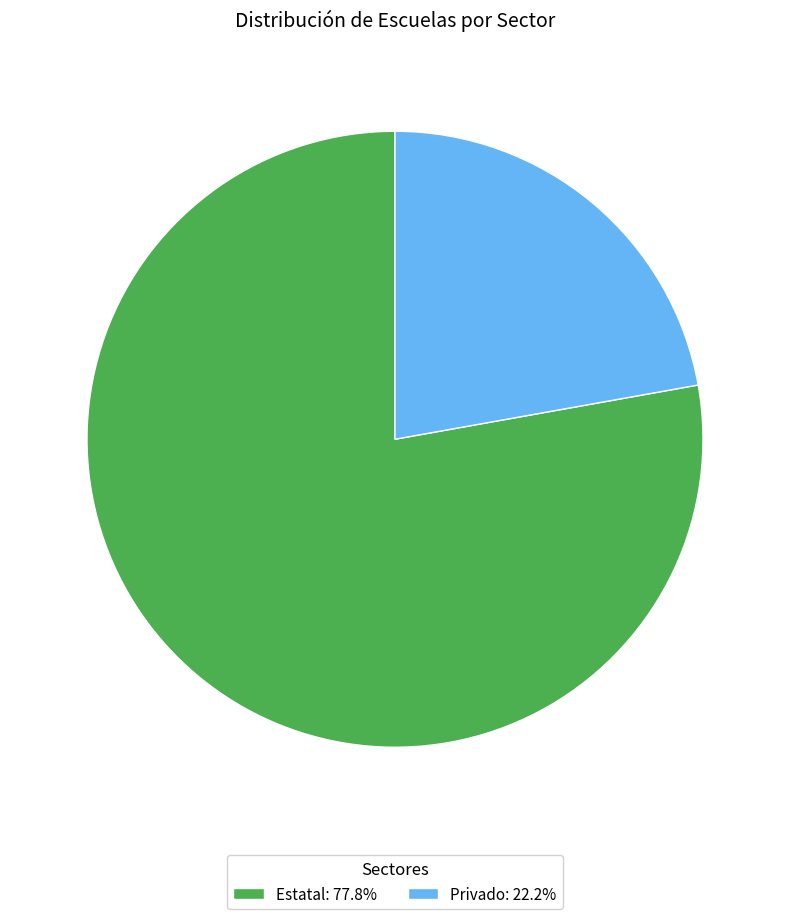

Combined, do Privado: 22.2% and Estatal: 77.8% account for over 50%?

Yes